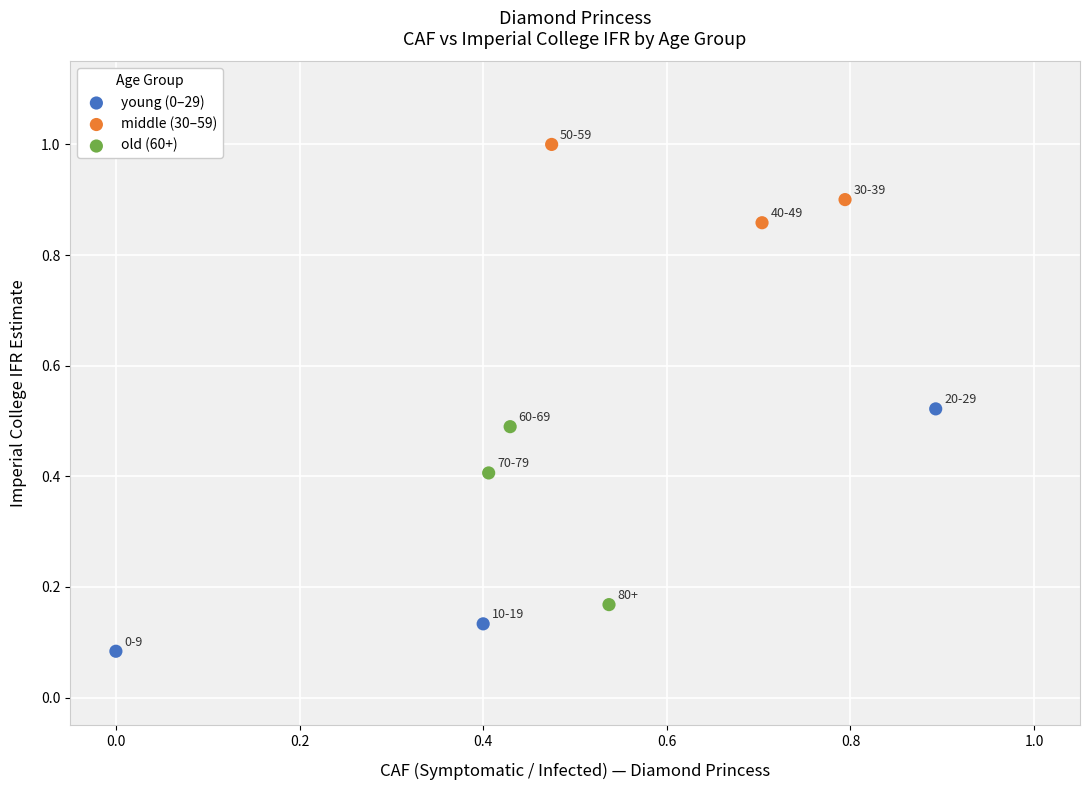

Which series contains the lowest Y value?

young (0–29)